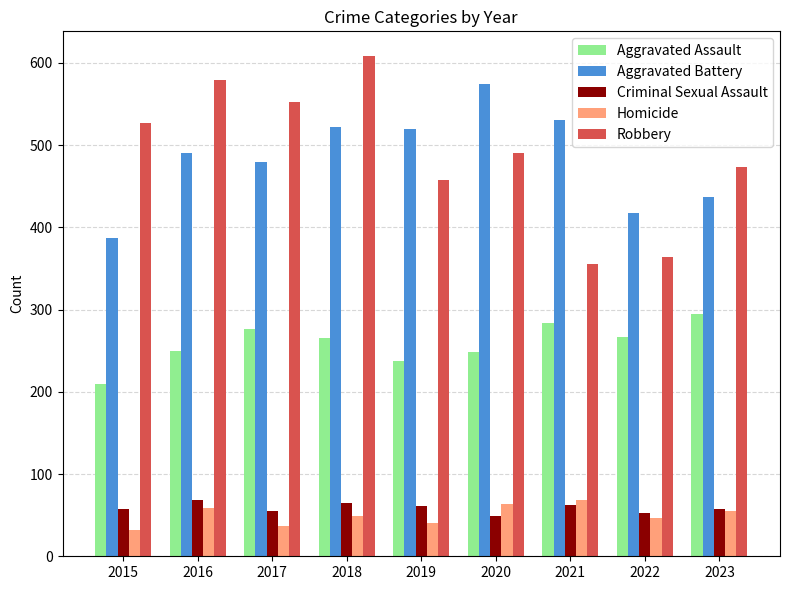

Which series has the largest range (max minus min)?

Robbery